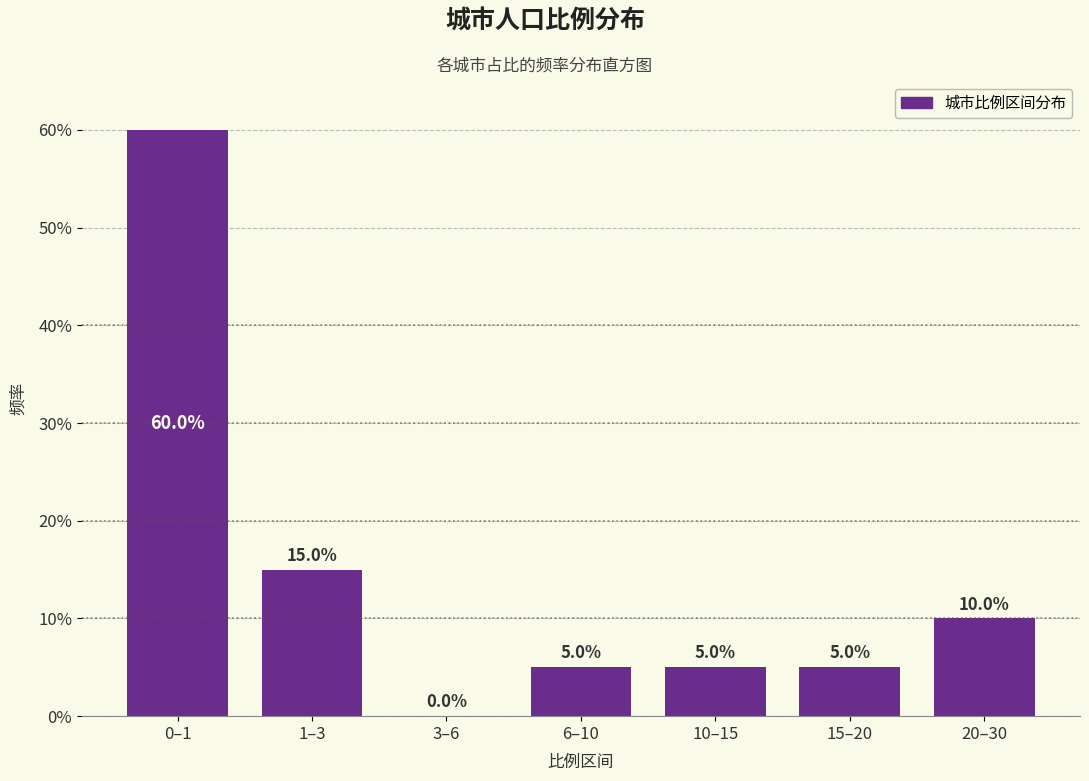

Reading right to left, transcribe all the data shown in this chart.

20–30=10	15–20=5	10–15=5	6–10=5	3–6=0	1–3=15	0–1=60